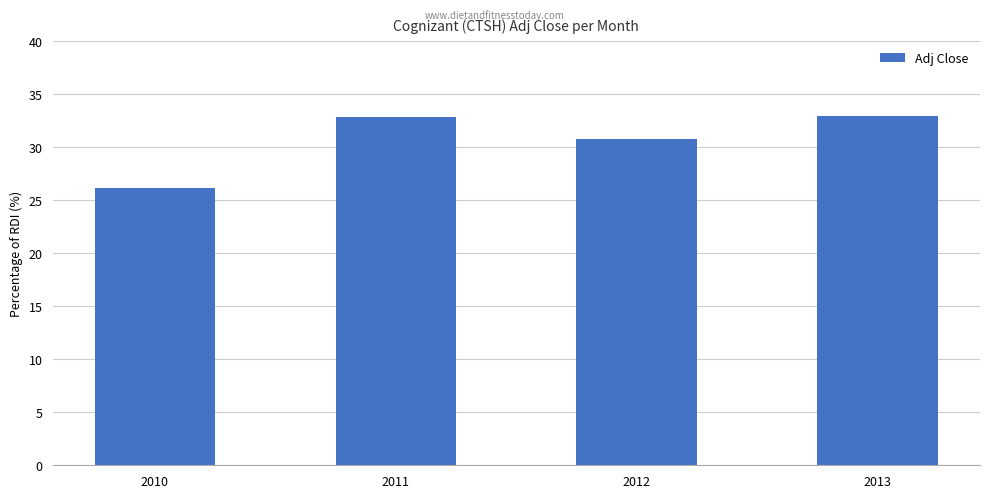

Is it true that the value at 2012 is 45.9?

False